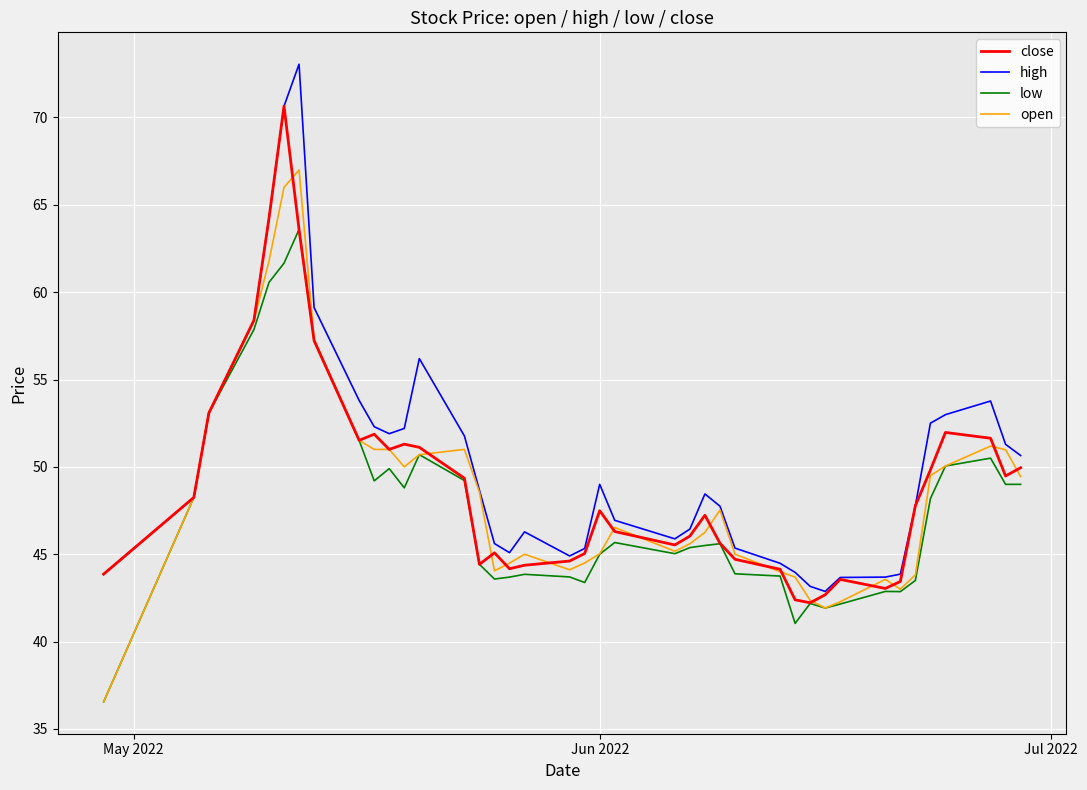

What is the highest value of the open series?

67.0